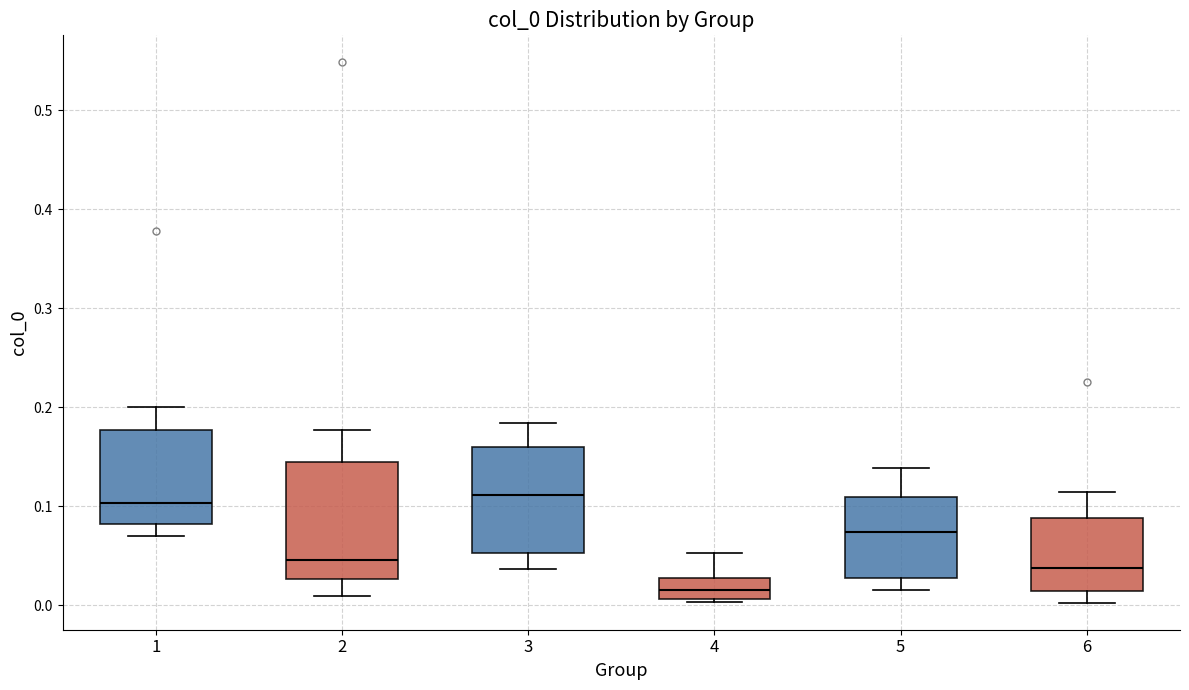

Reading left to right, transcribe this box plot: for each box, give where its median line is, the range the box spans, and where its two whiskers end, as read against the y-axis. The values are not printed on the chart, so give them approximately, as read against the axis.

1: median 0.10, box 0.08 to 0.18, whiskers 0.07 to 0.20
2: median 0.05, box 0.03 to 0.15, whiskers 0.01 to 0.18
3: median 0.11, box 0.05 to 0.16, whiskers 0.04 to 0.18
4: median 0.02, box 0.01 to 0.03, whiskers 0.00 to 0.05
5: median 0.07, box 0.03 to 0.11, whiskers 0.02 to 0.14
6: median 0.04, box 0.01 to 0.09, whiskers 0.00 to 0.11